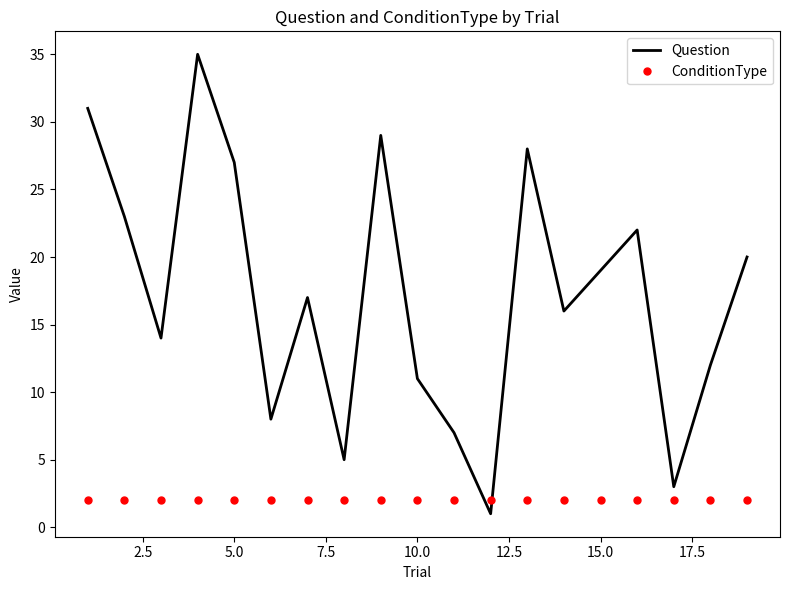

Which series has the largest total across all categories?

Question